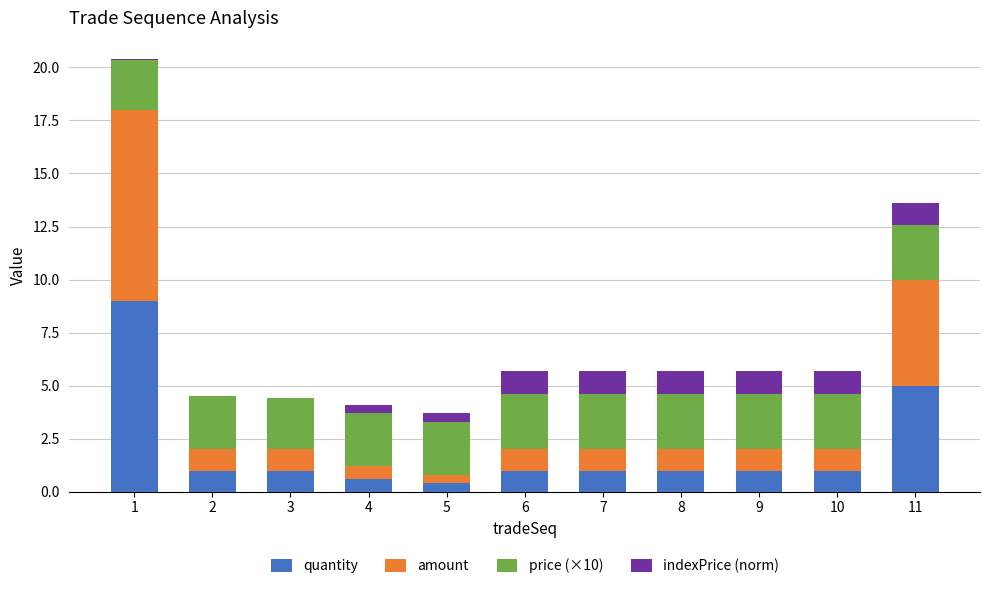

The value of quantity at 8 is 1.0. True or false?

True